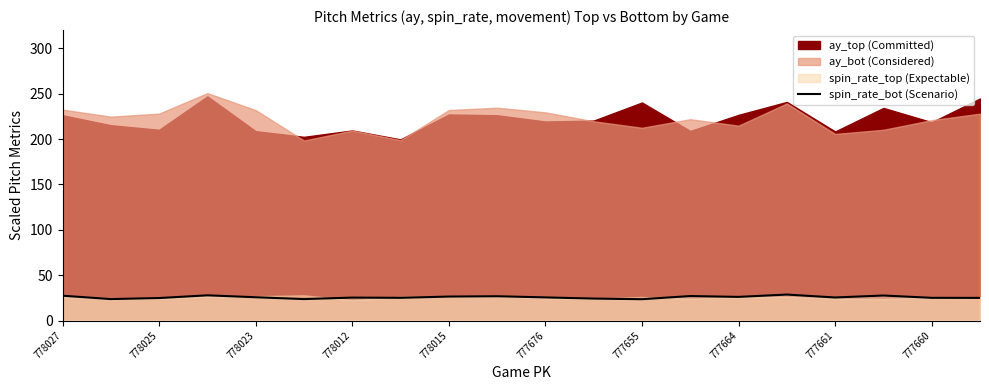

What is the minimum value for spin_rate_bot (Scenario)?

23.5